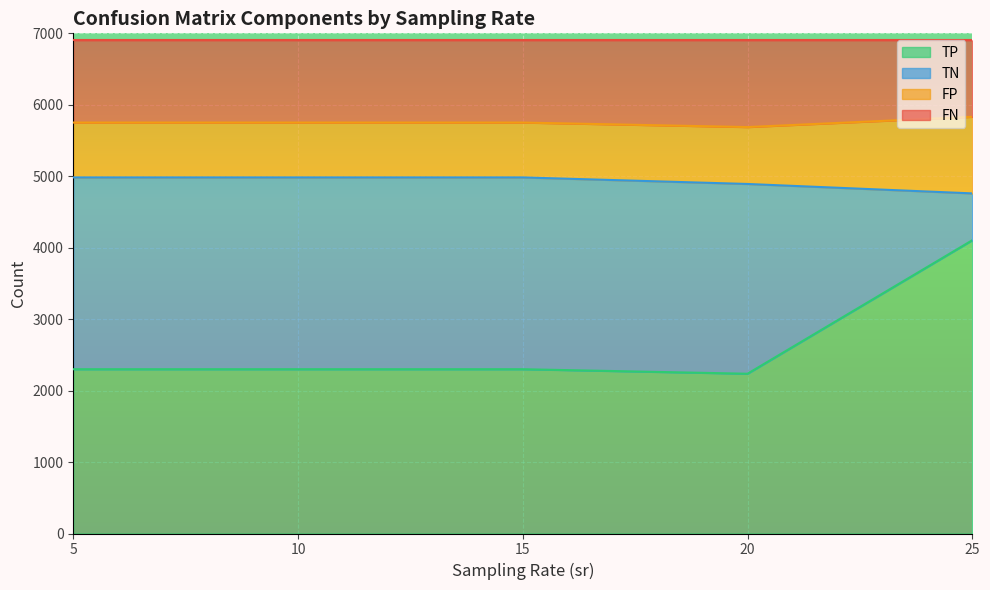

True or false: FP has a value of 2178.4 at 20.

False